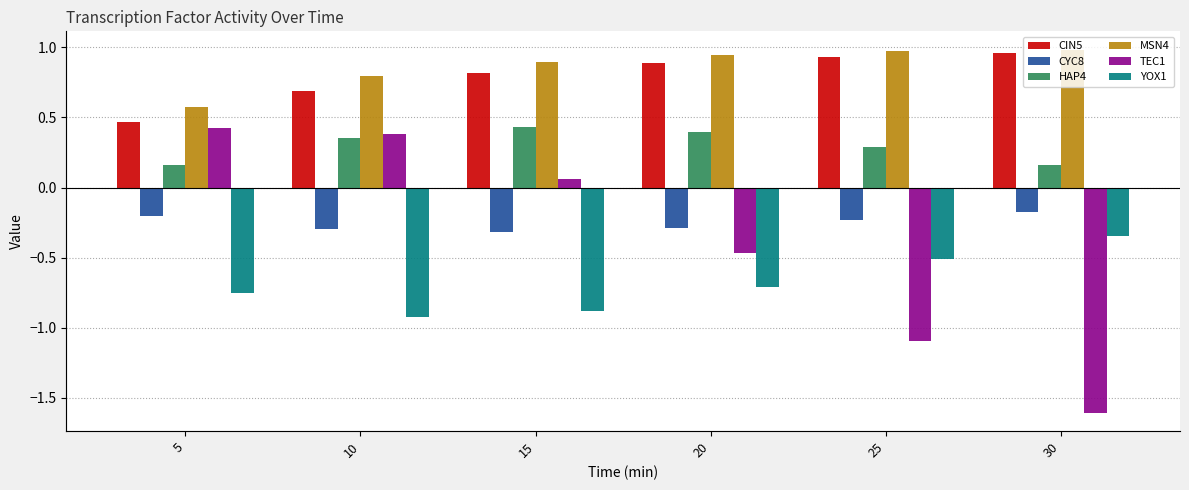

Is it true that CIN5 equals 0.8 at 5?

False